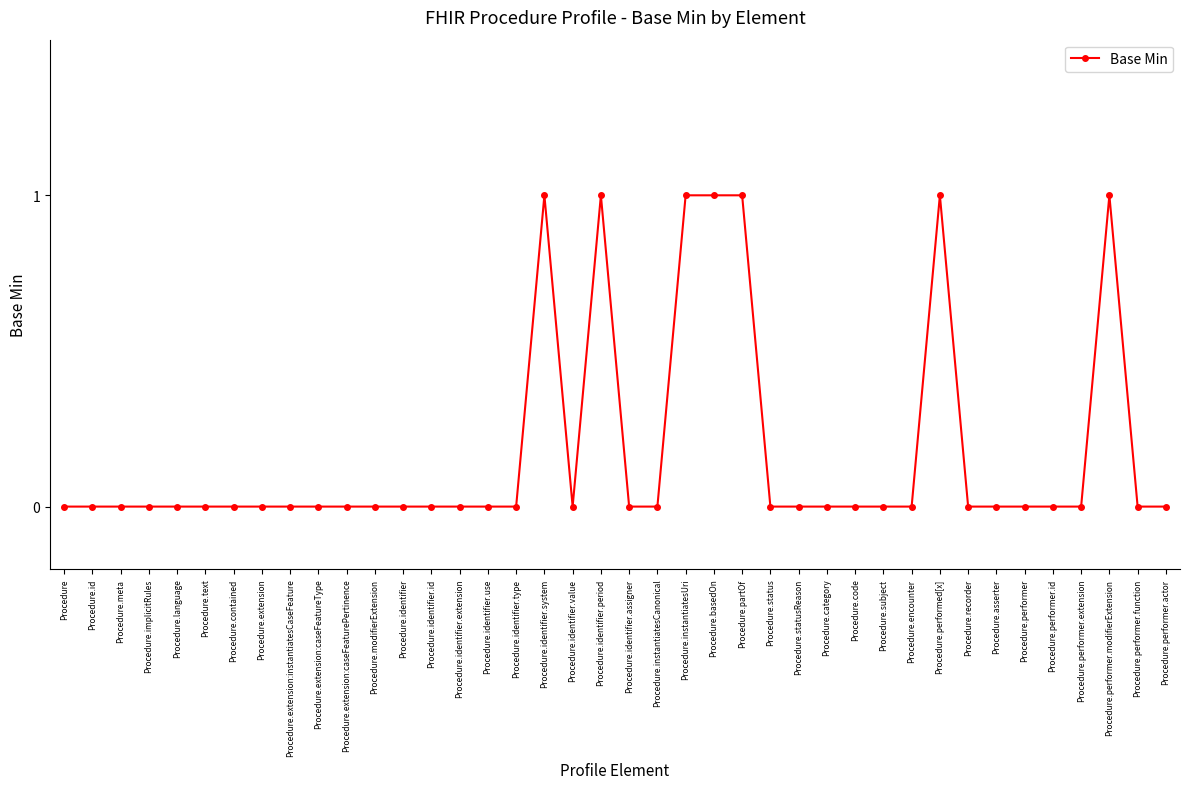

Reading right to left, list all the values displayed in this chart.

Procedure.performer.actor=0	Procedure.performer.function=0	Procedure.performer.modifierExtension=1	Procedure.performer.extension=0	Procedure.performer.id=0	Procedure.performer=0	Procedure.asserter=0	Procedure.recorder=0	Procedure.performed[x]=1	Procedure.encounter=0	Procedure.subject=0	Procedure.code=0	Procedure.category=0	Procedure.statusReason=0	Procedure.status=0	Procedure.partOf=1	Procedure.basedOn=1	Procedure.instantiatesUri=1	Procedure.instantiatesCanonical=0	Procedure.identifier.assigner=0	Procedure.identifier.period=1	Procedure.identifier.value=0	Procedure.identifier.system=1	Procedure.identifier.type=0	Procedure.identifier.use=0	Procedure.identifier.extension=0	Procedure.identifier.id=0	Procedure.identifier=0	Procedure.modifierExtension=0	Procedure.extension:caseFeaturePertinence=0	Procedure.extension:caseFeatureType=0	Procedure.extension:instantiatesCaseFeature=0	Procedure.extension=0	Procedure.contained=0	Procedure.text=0	Procedure.language=0	Procedure.implicitRules=0	Procedure.meta=0	Procedure.id=0	Procedure=0